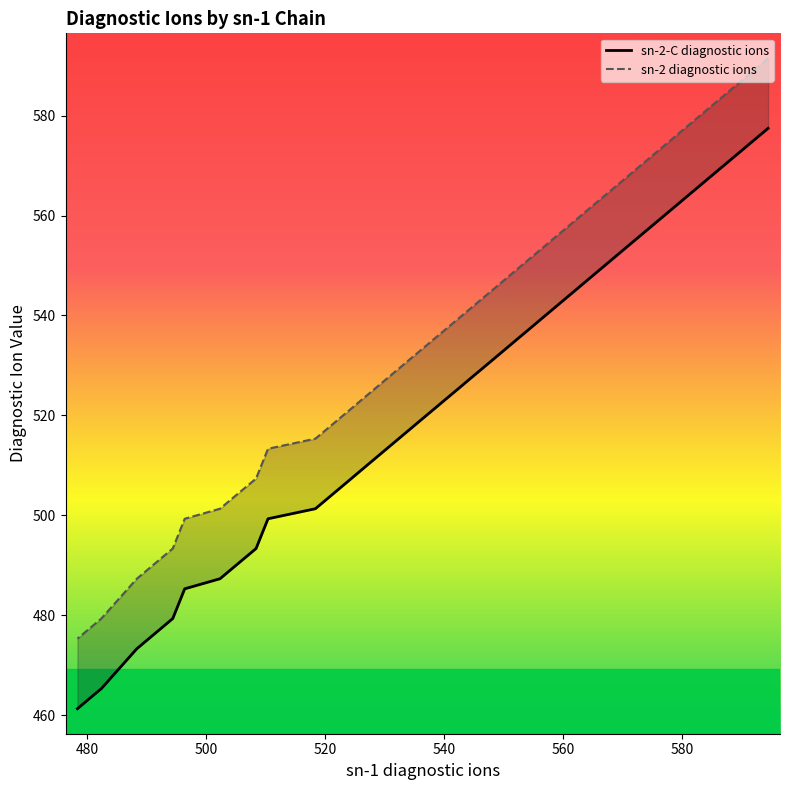

List the series in order of their overall mean, highest first.

sn-2 diagnostic ions, sn-2-C diagnostic ions